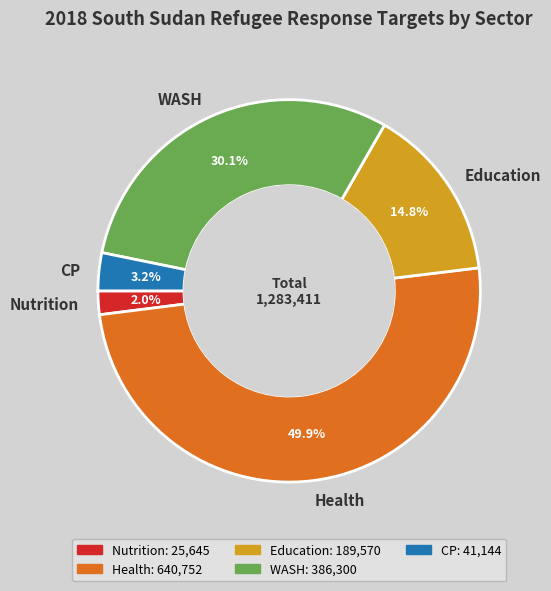

To the nearest percent, what is the combined percentage of CP and Education?

18%